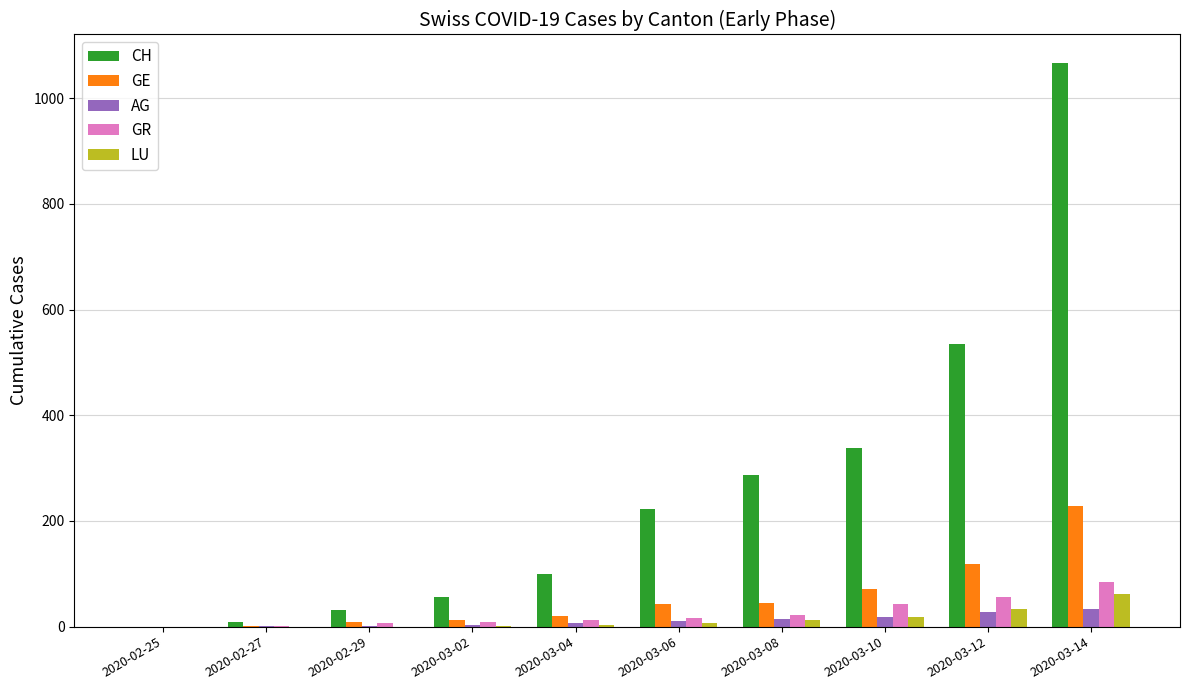

At which category does the chart reach its peak across all series?

2020-03-14